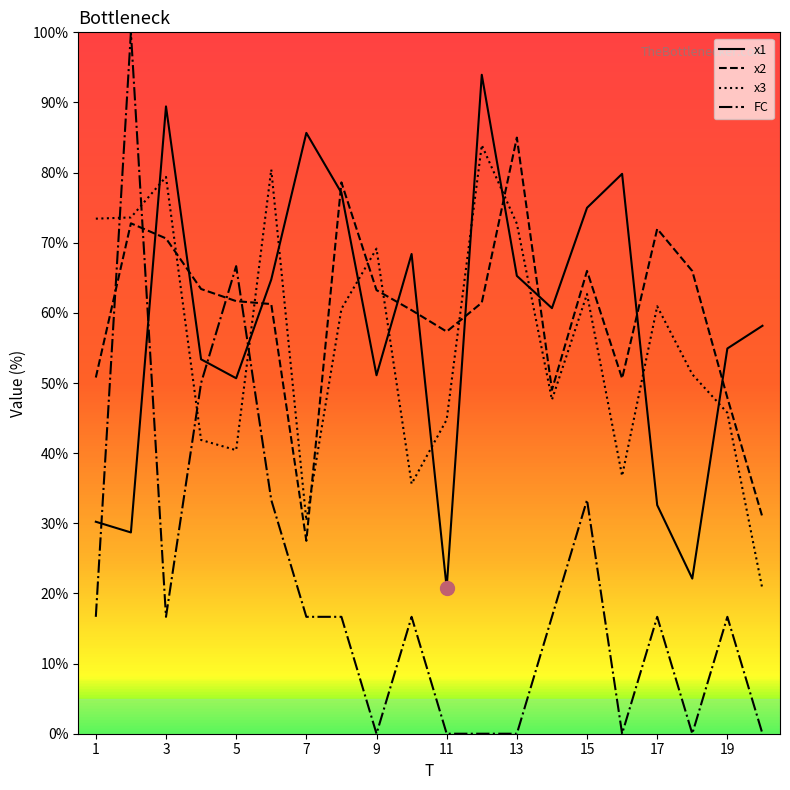

After their last crossing, which series has the higher values: FC or x2?

x2